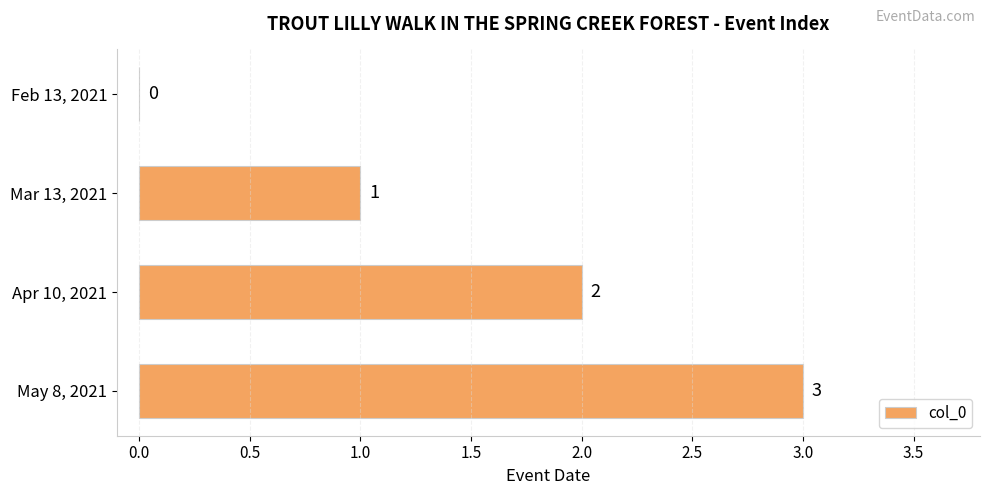

What is the average value?

2